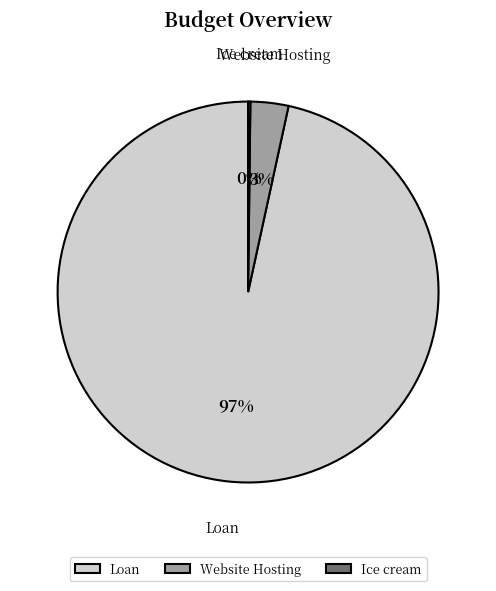

Which category has the biggest portion of the pie?

Loan